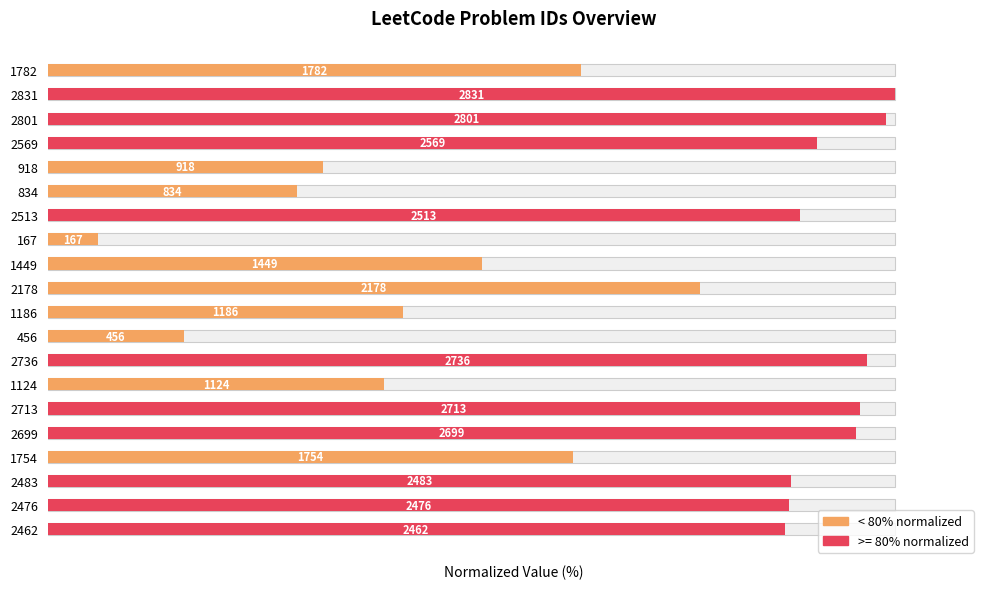

Are the bars grouped side by side (vs. stacked)?

No